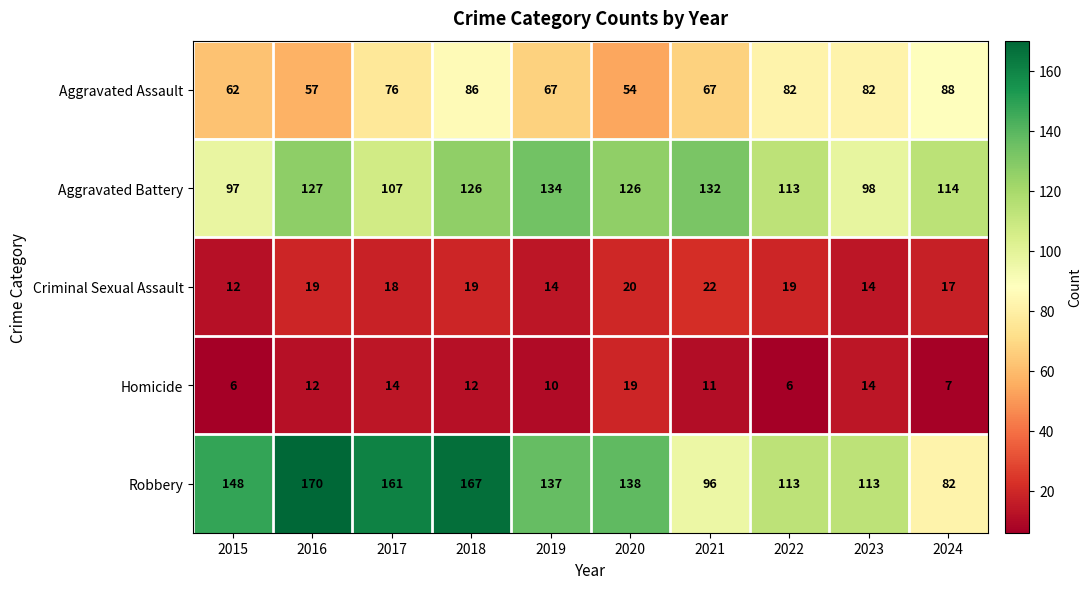

Which series has the largest range (max minus min)?

Robbery